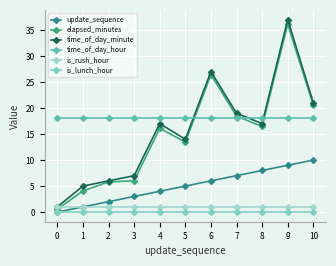

The is_rush_hour series shows 0.5 at 3. True or false?

False